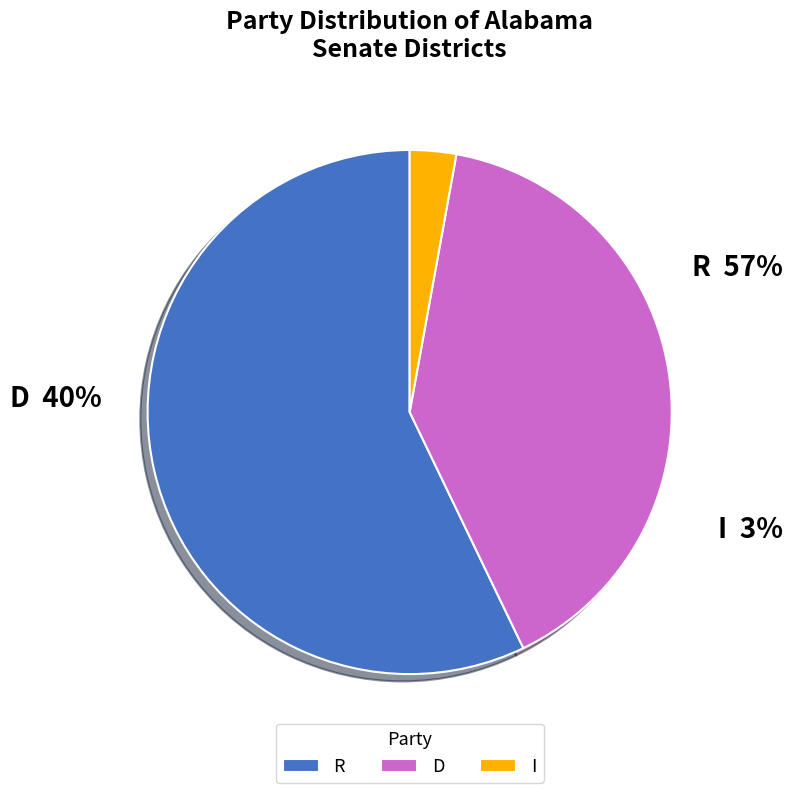

Do I and R together represent more than half of the pie?

Yes